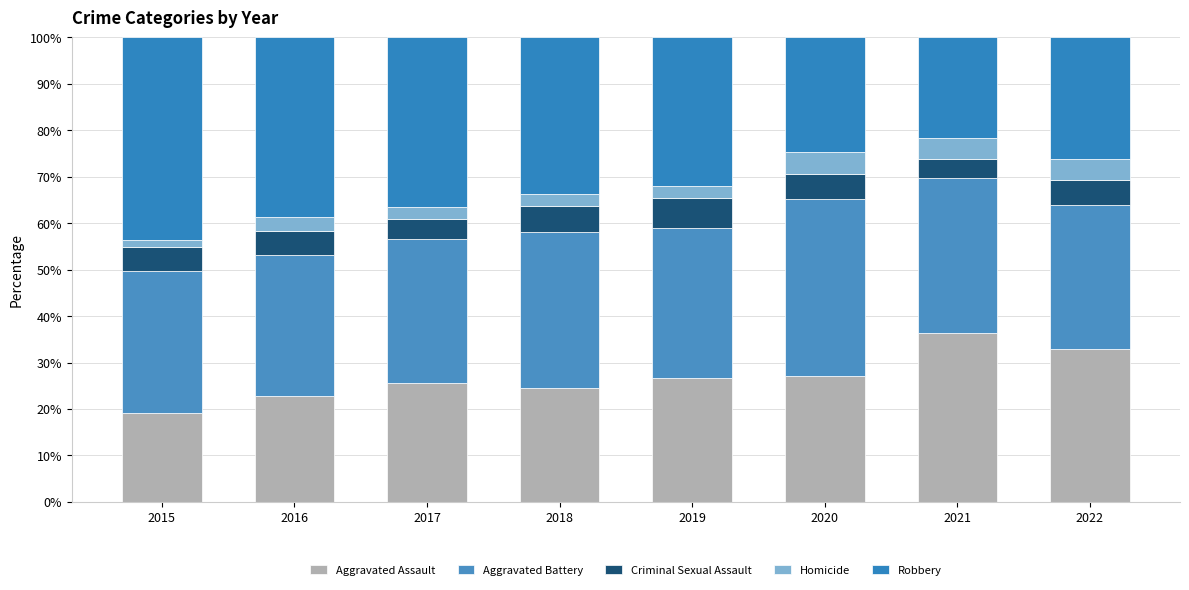

How many series are shown in this chart?

5